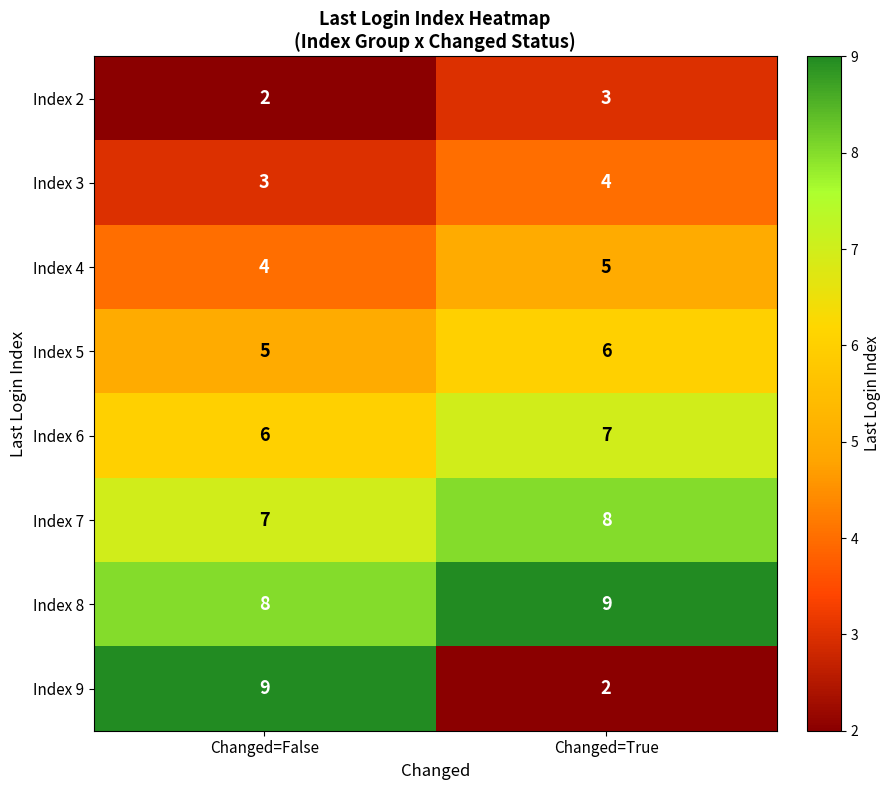

Rank the series at Changed=True from highest to lowest value.

Index 8, Index 7, Index 6, Index 5, Index 4, Index 3, Index 2, Index 9